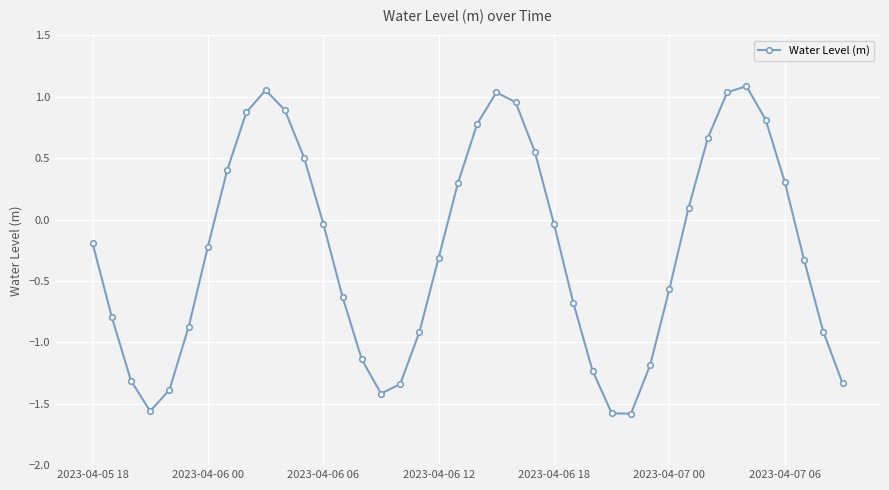

What is the value of the 6th point from the left?

-0.9